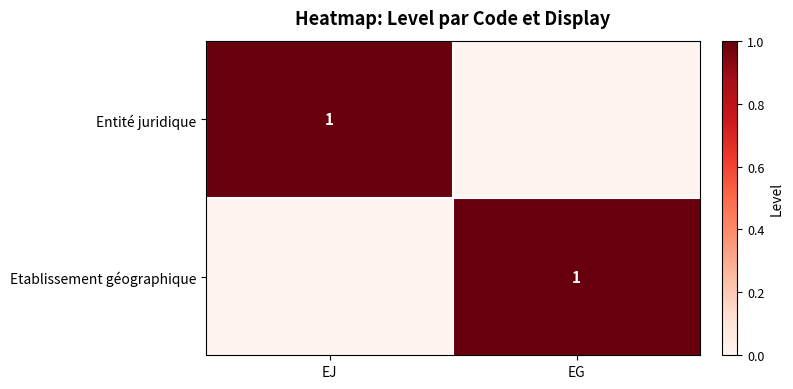

True or false: Entité juridique has a value of 2 at EJ.

False